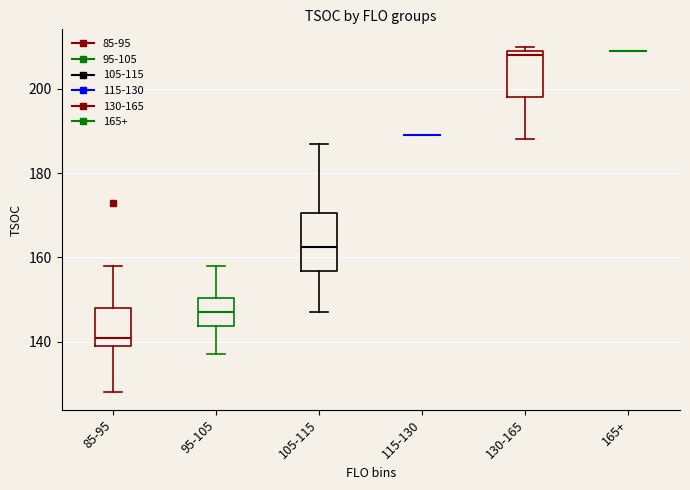

Comparing the boxes themselves (not the whiskers), which one is the tallest?

105-115